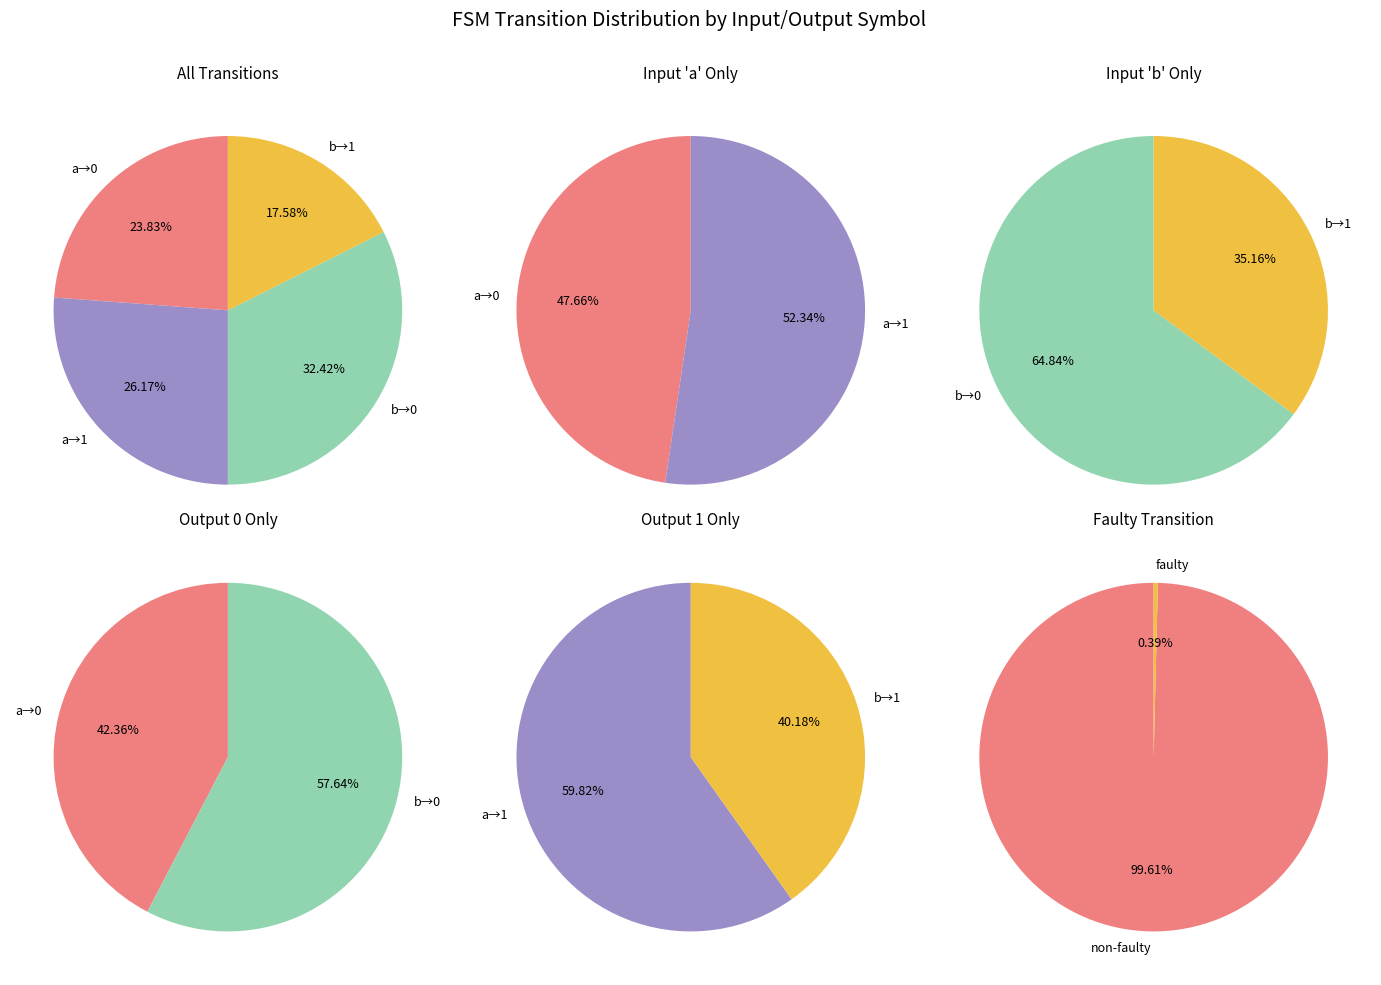

Is input=b, output=0 the majority of the pie?

No